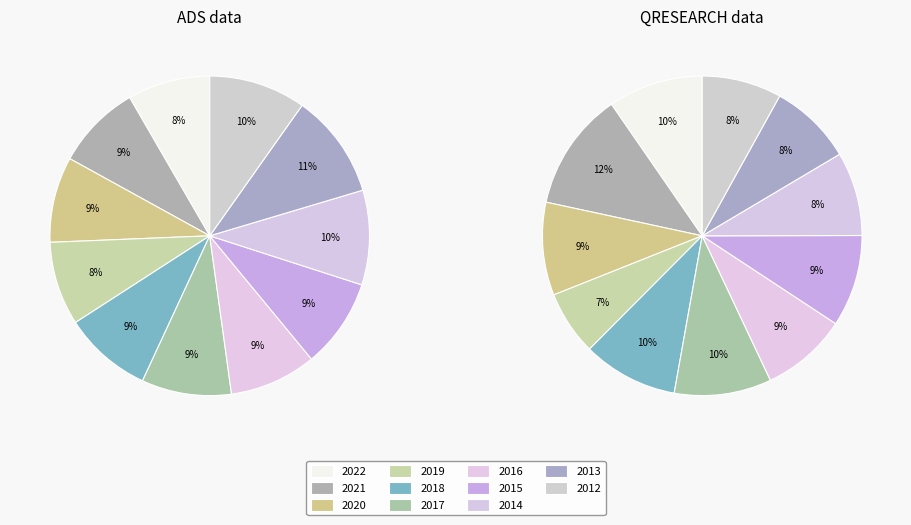

True or false: 2014 accounts for 8% of the total.

True